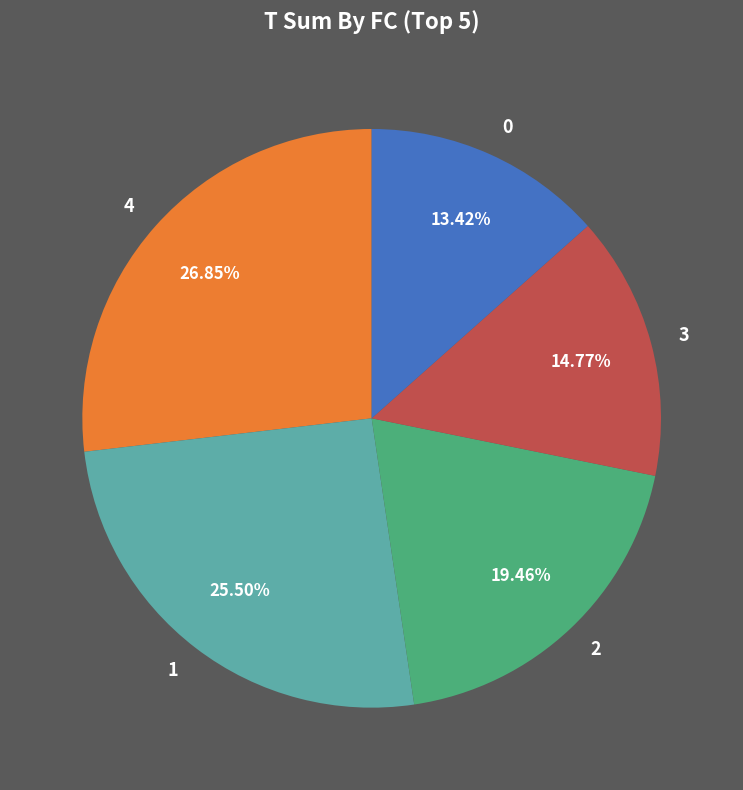

To the nearest percent, what is the average slice percentage?

20%